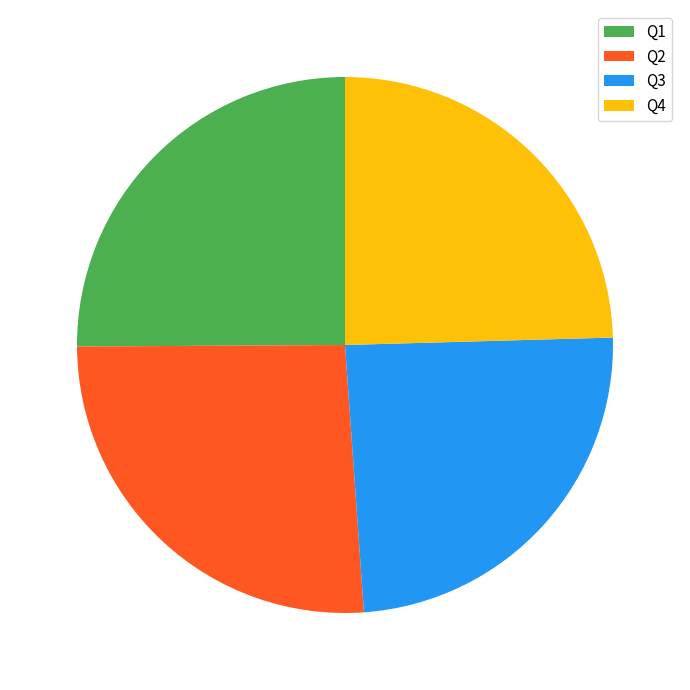

What is the ratio of the value at Q2 to the value at Q1?

1.0